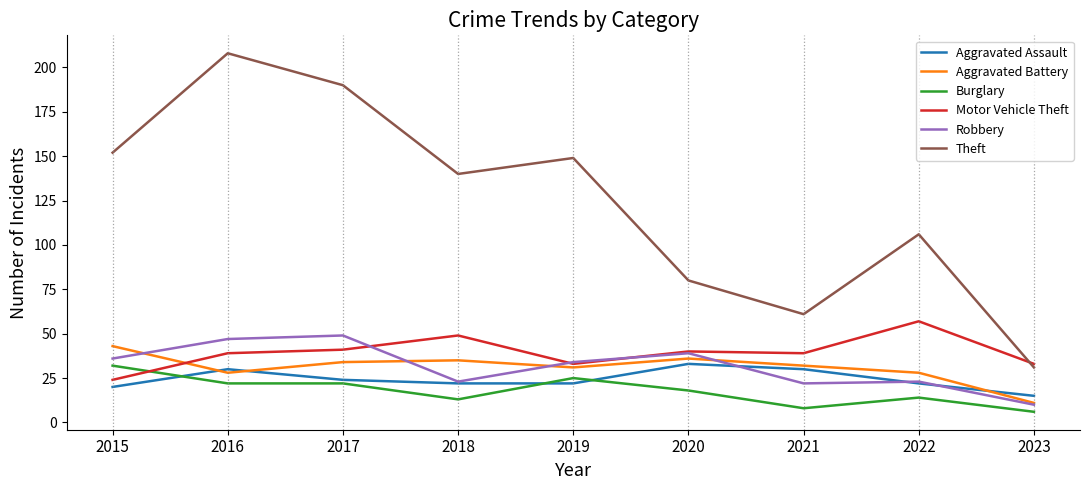

Where is Theft nearest to the value 119?

2022